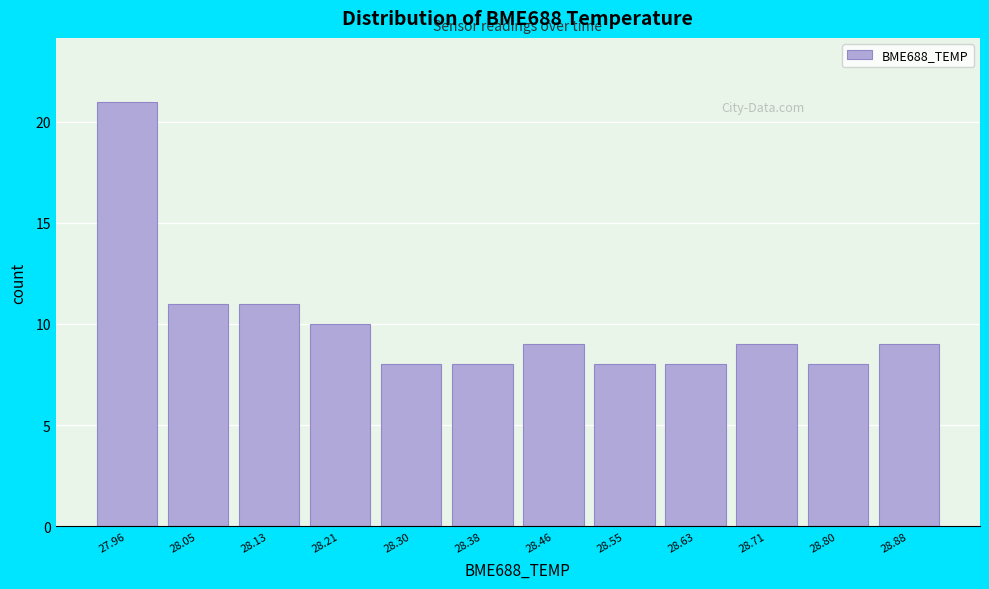

What is the height of the bar covering 28.00 to 28.09 on the x-axis? Neither the bar edges nor the heights are printed on the chart, so give them approximately, as read against the axes.

11